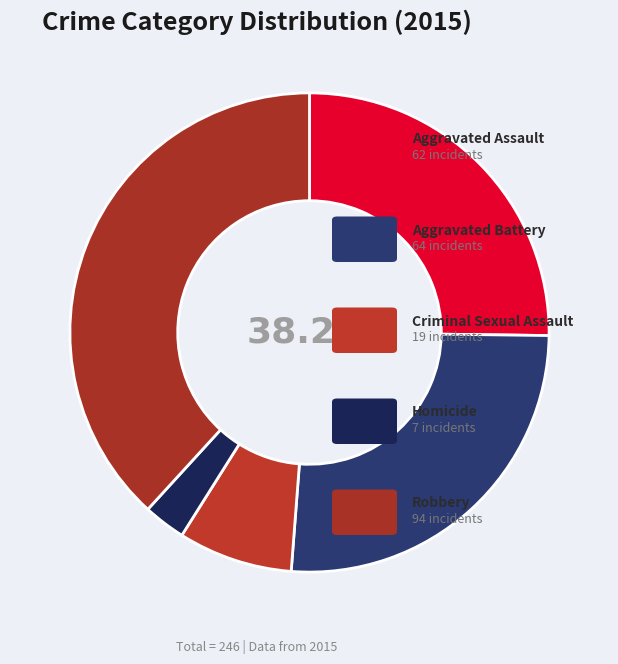

What percentage do Criminal Sexual Assault and Aggravated Assault together represent?

32.9%